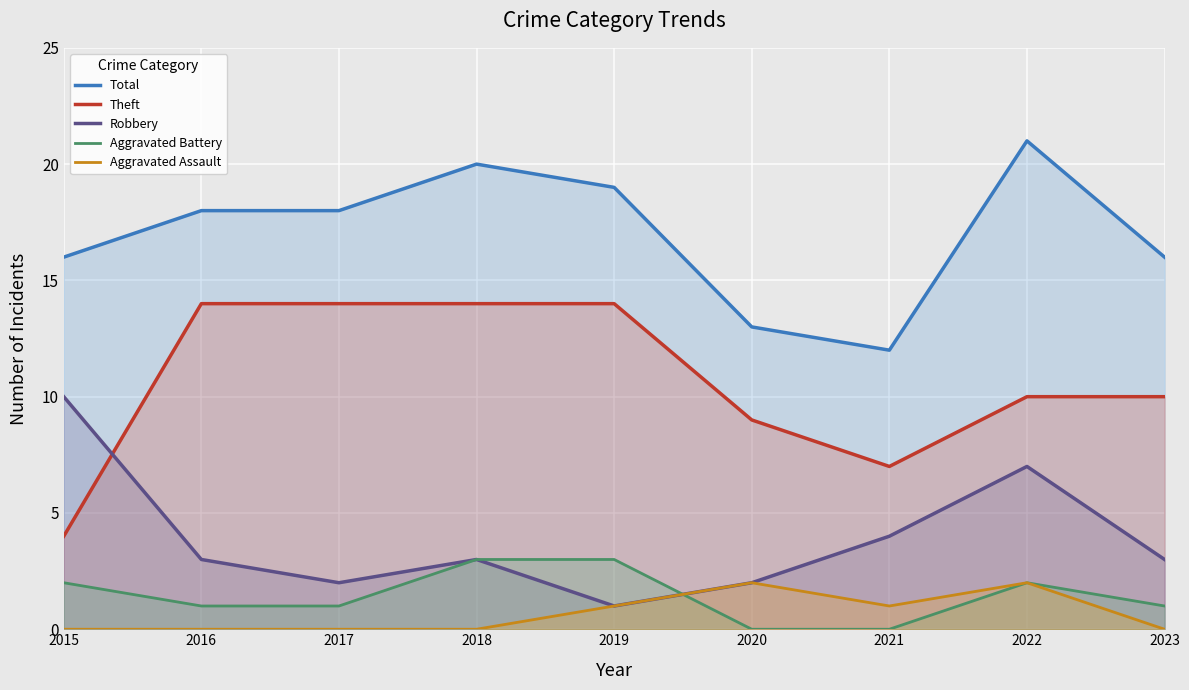

True or false: Aggravated Assault and Robbery cross at least once.

False